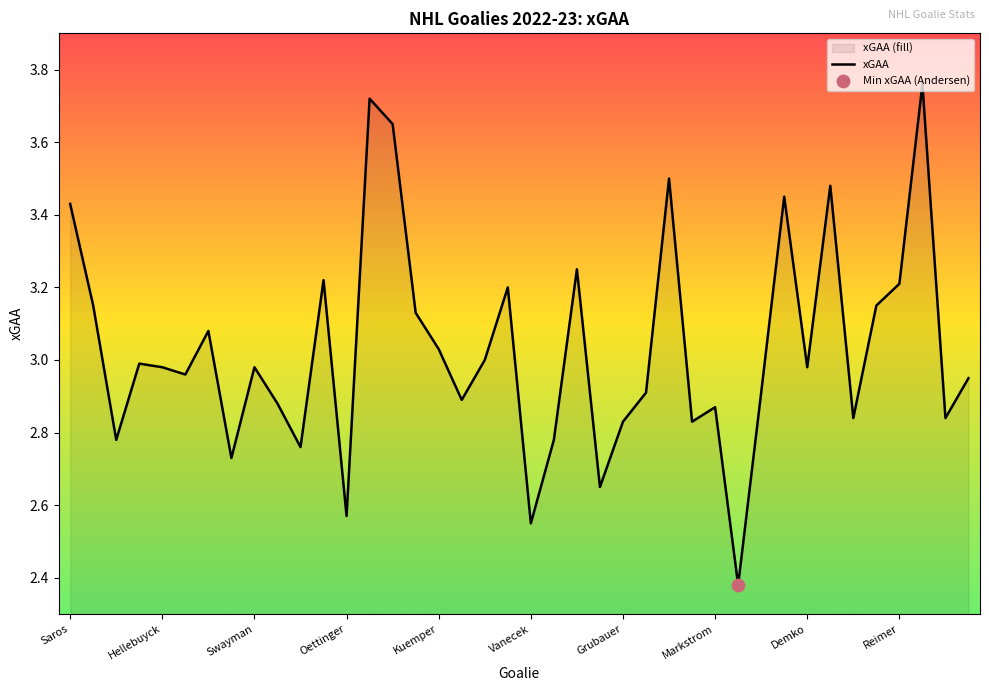

Which has a higher value, 33 or Hellebuyck?

33